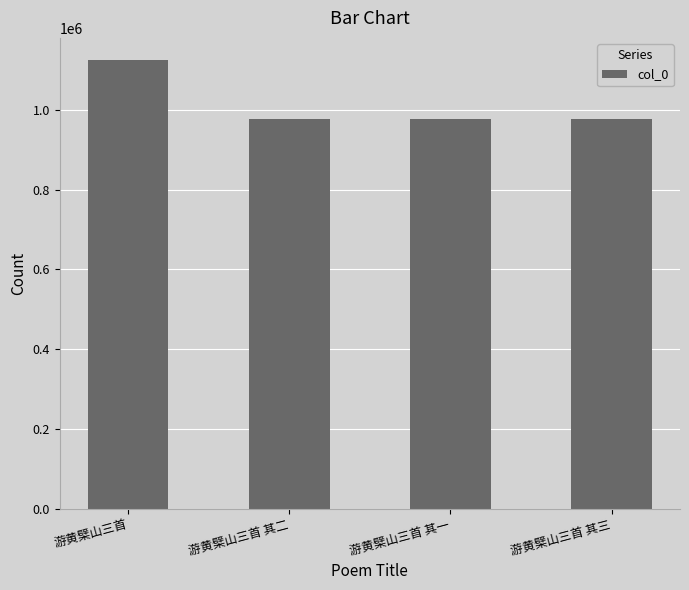

What is the value of the 4th bar from the left?

976070